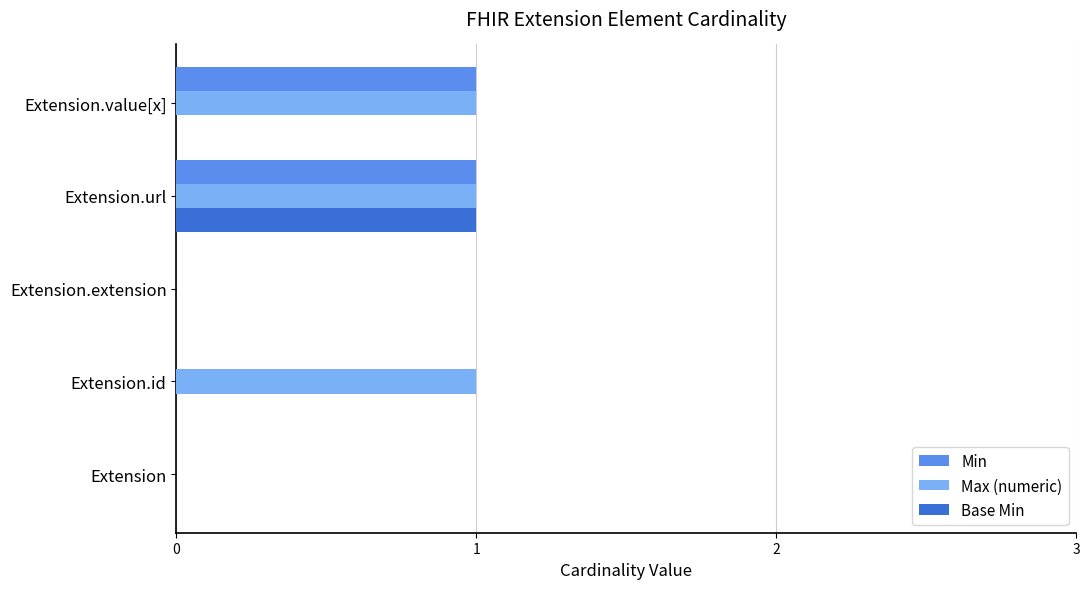

Between Extension.id and Extension.value[x], which series saw the biggest shift?

Min